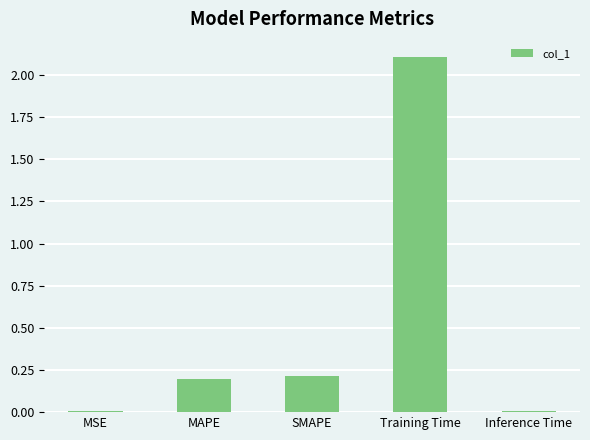

The value at MAPE is 0.3. True or false?

False